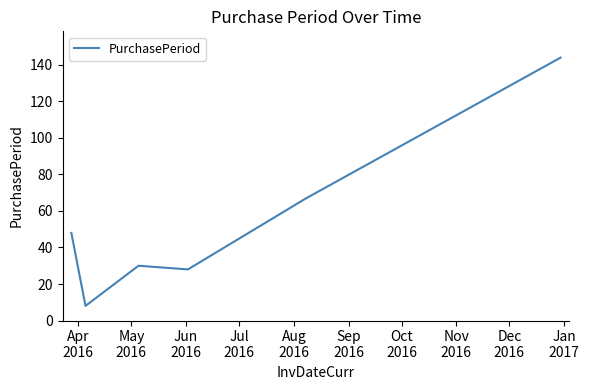

What is the sum of all values?

325